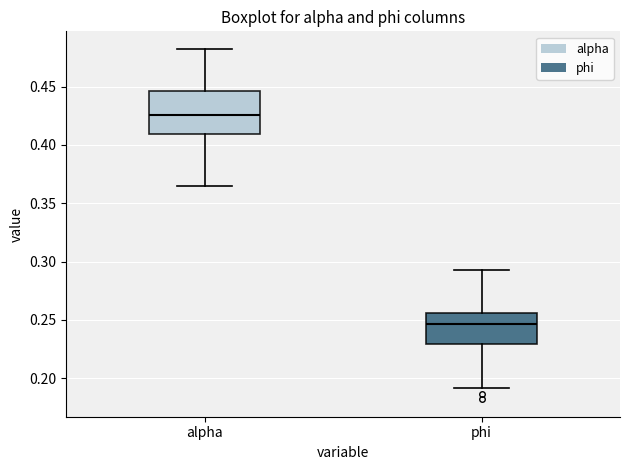

Which box has the lowest median line?

phi